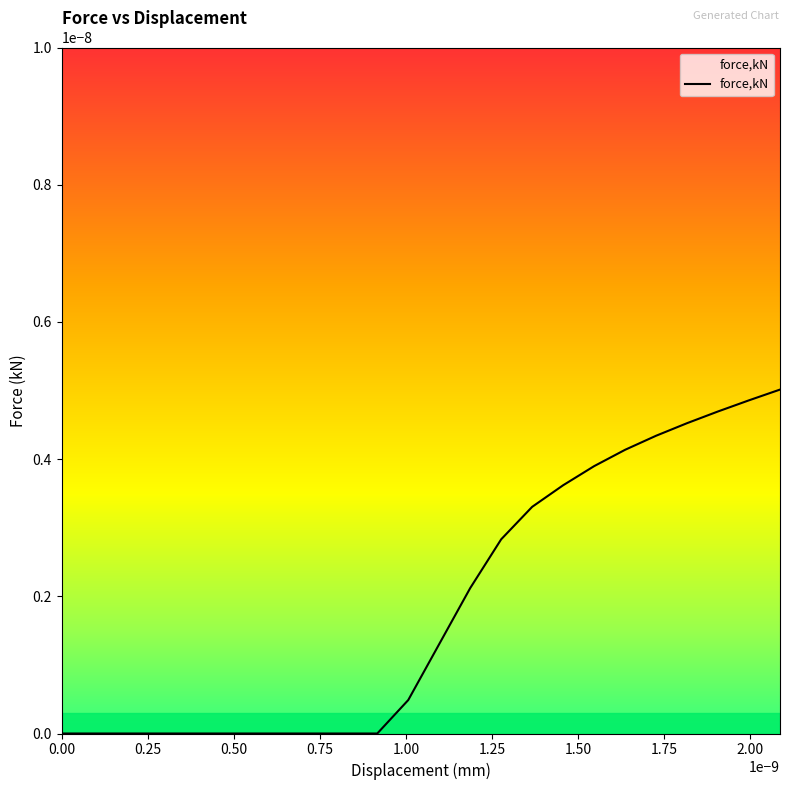

Count the number of data series in this chart.

1